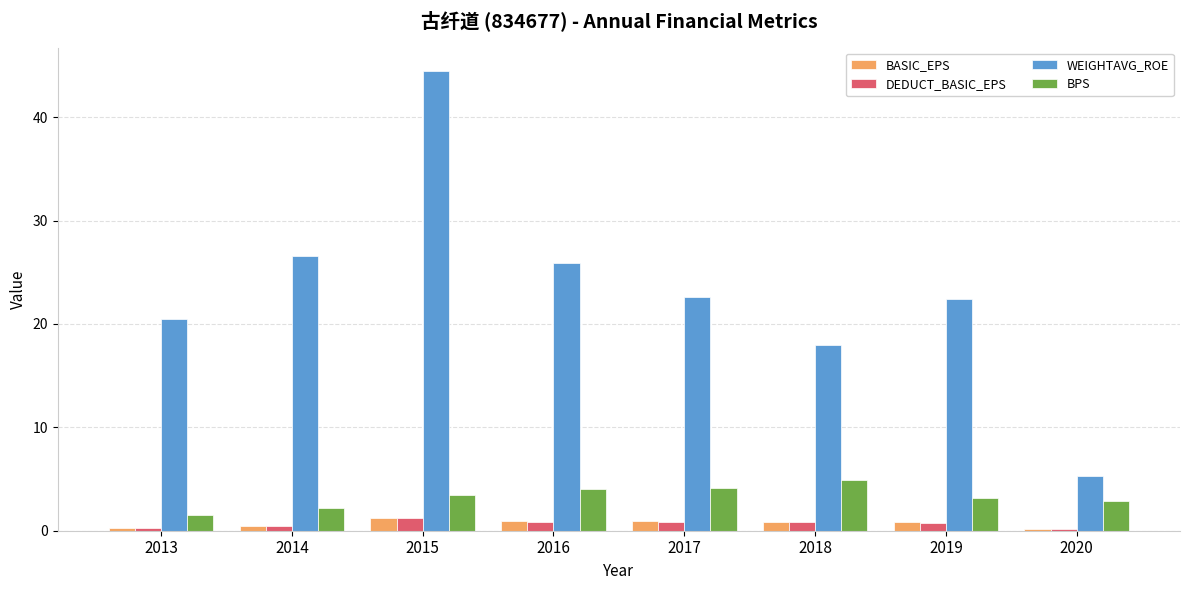

What is the difference between the BPS values at 2016 and 2018?

0.9